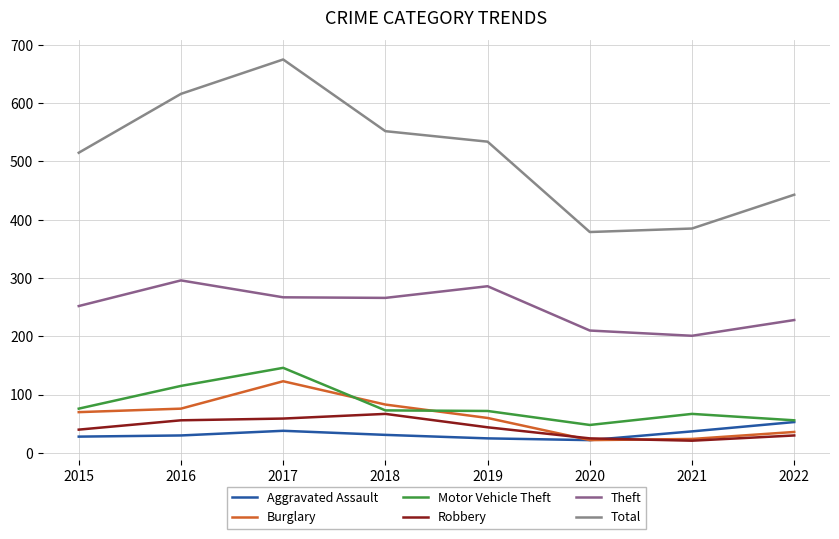

True or false: Theft has a value of 112 at 2020.

False